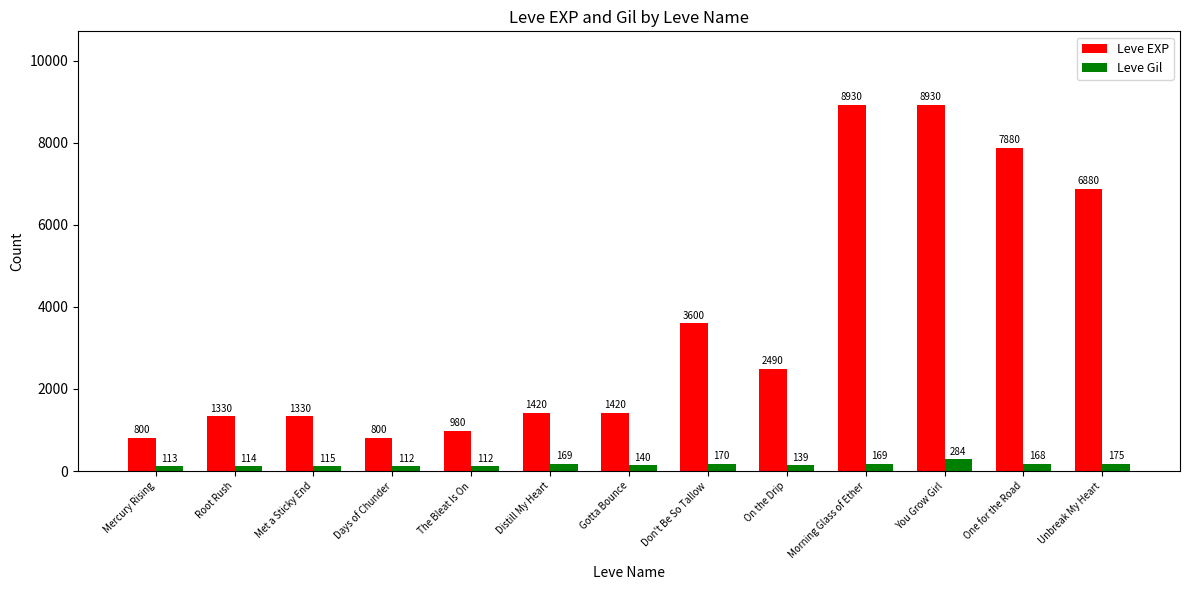

Is it true that Leve EXP equals 3600 at Don't Be So Tallow?

True